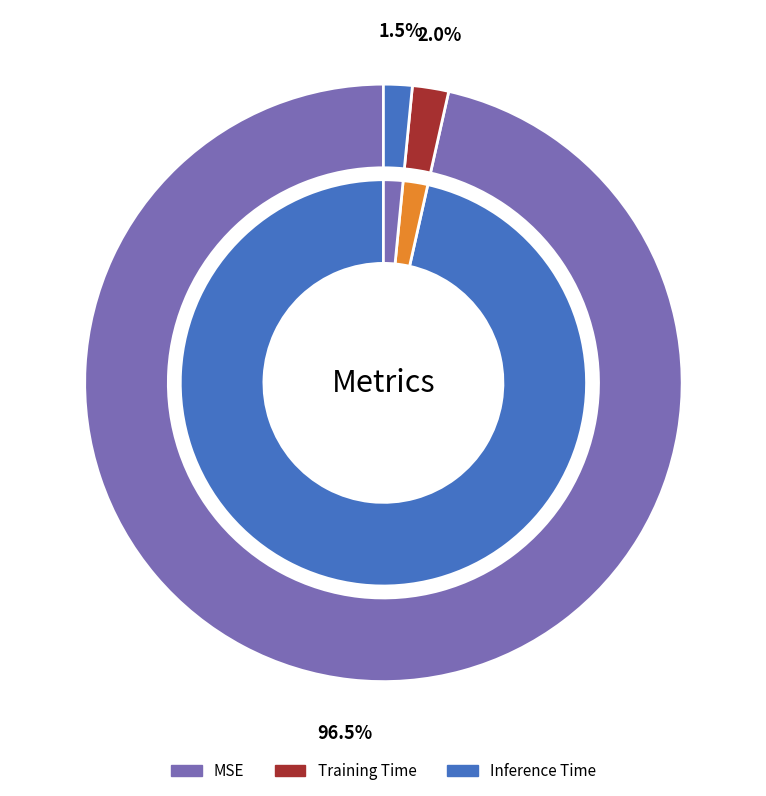

How many slices are in this pie chart?

3